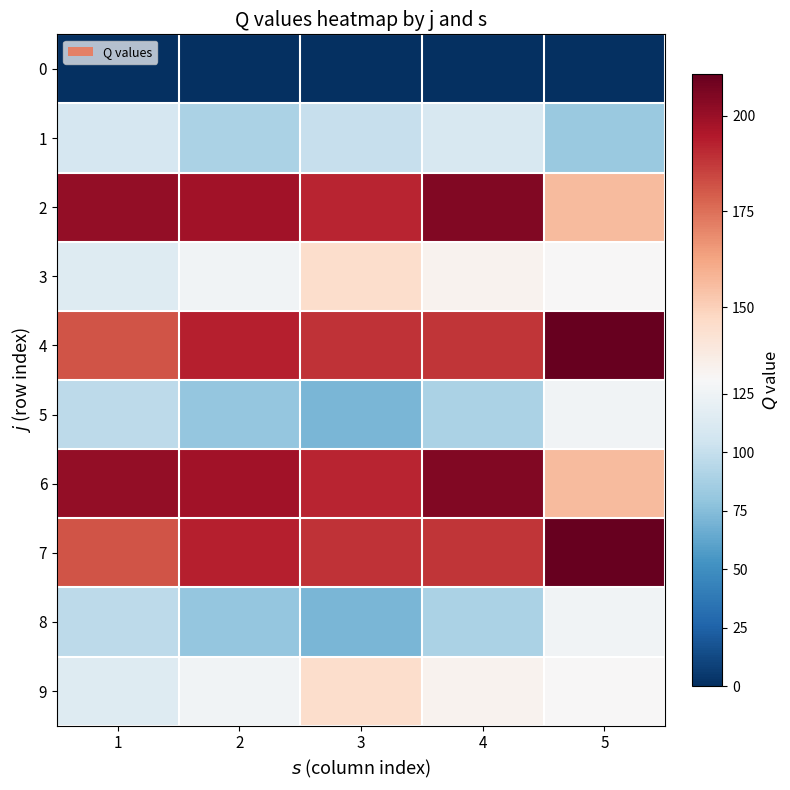

Which series has the widest spread of values?

5